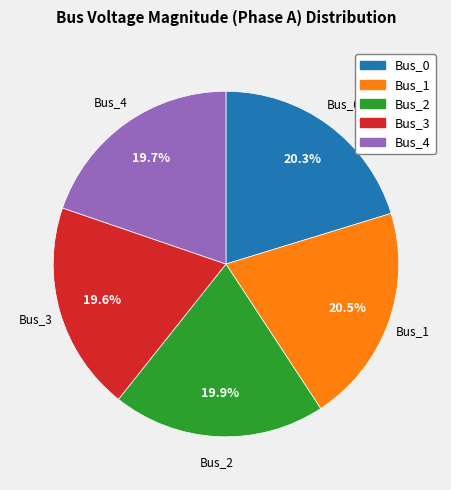

To the nearest percent, what is the average slice percentage?

20%